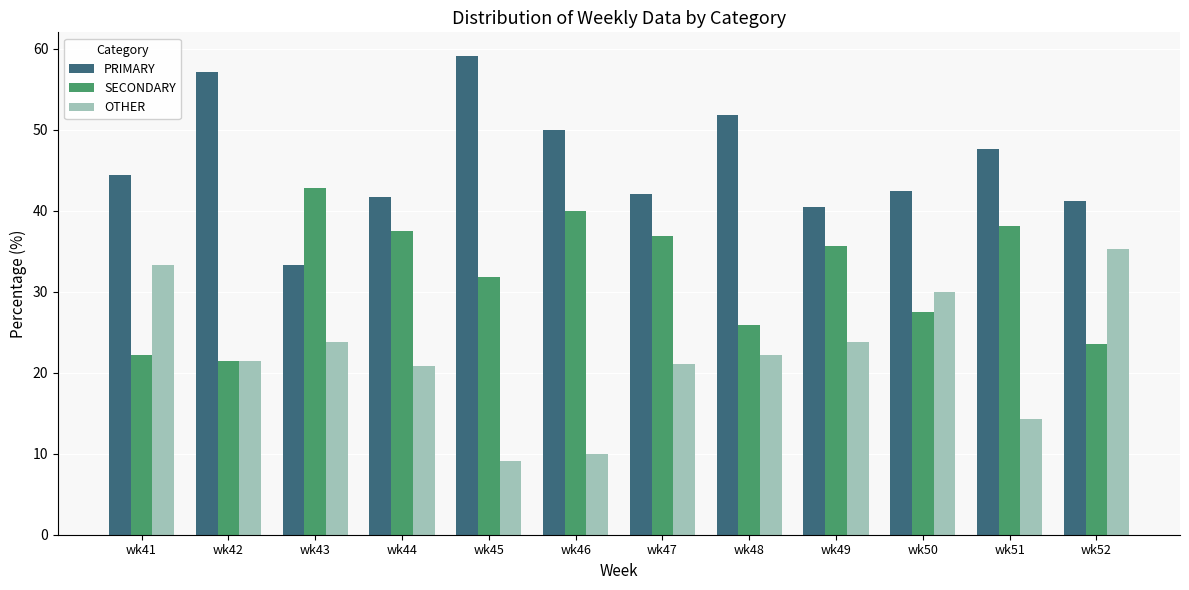

Where does the OTHER series first go above 22?

wk41